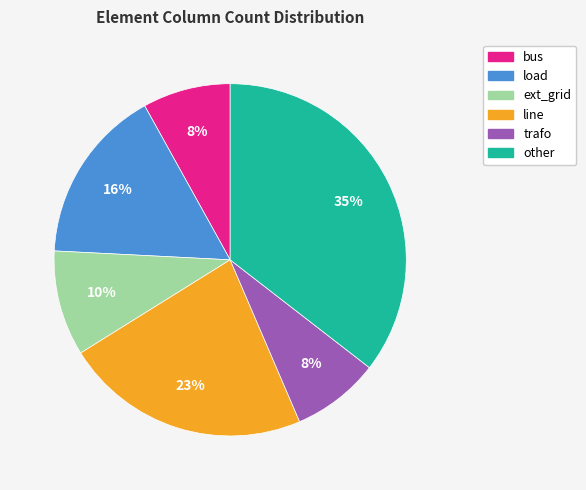

Which slice is the largest?

other